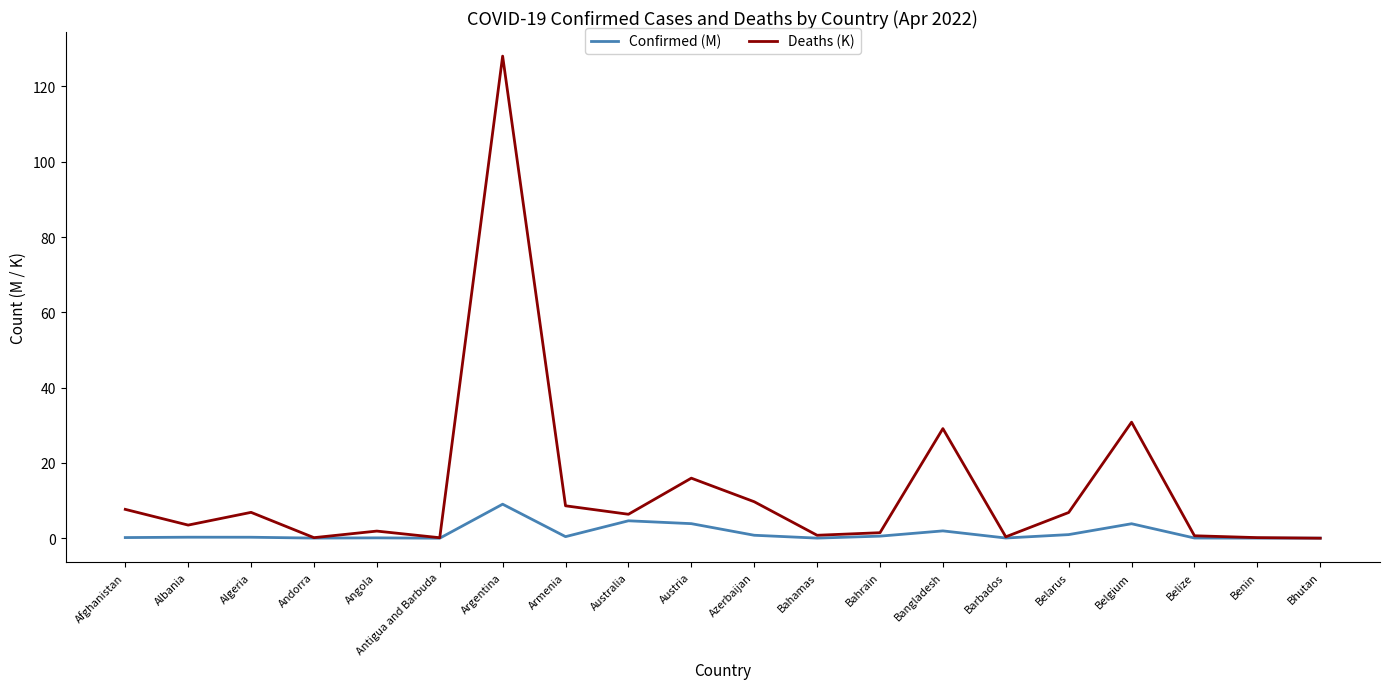

What is the difference between the second highest and second lowest values in the Deaths (K) series?

30.7